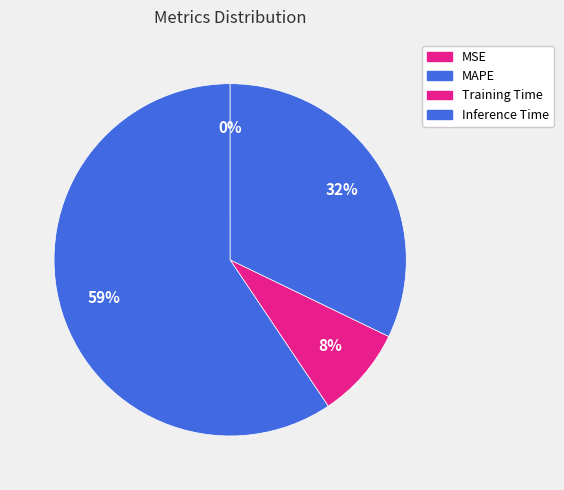

What is the majority slice?

MAPE